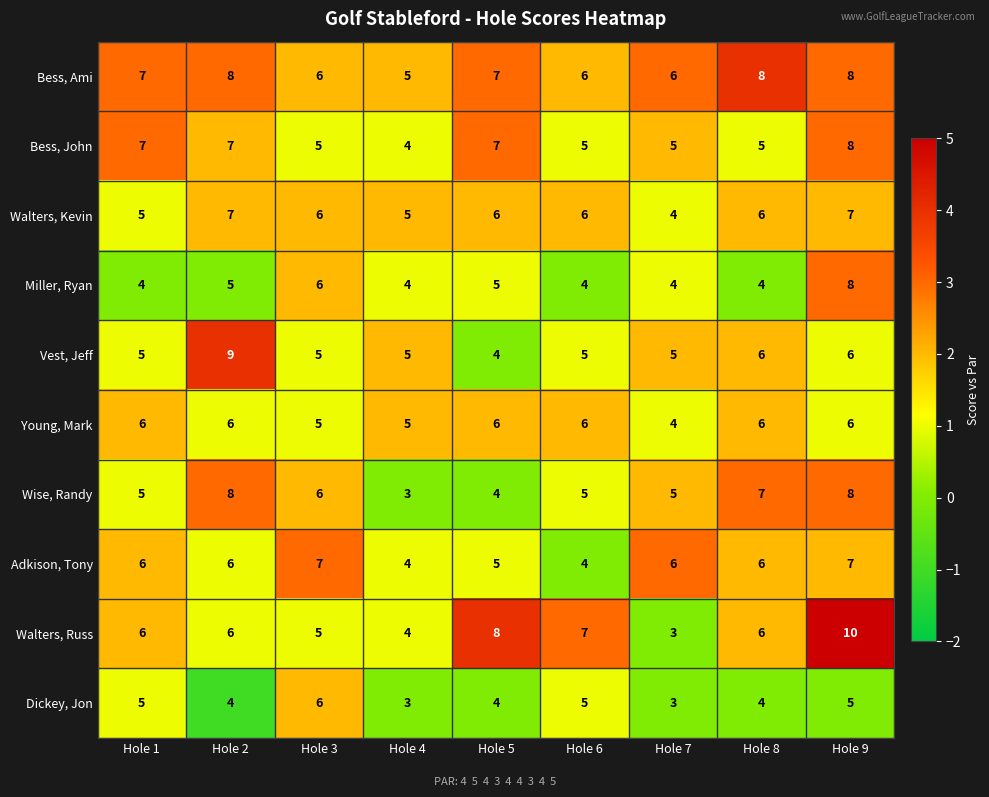

What is the minimum value for Miller, Ryan?

4